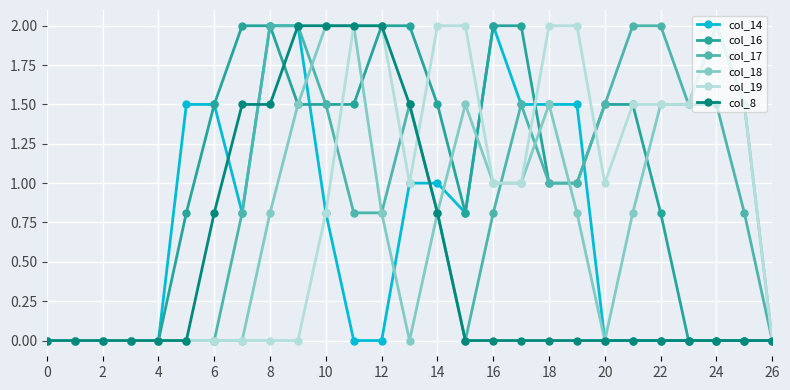

What is the highest value of the col_16 series?

2.0